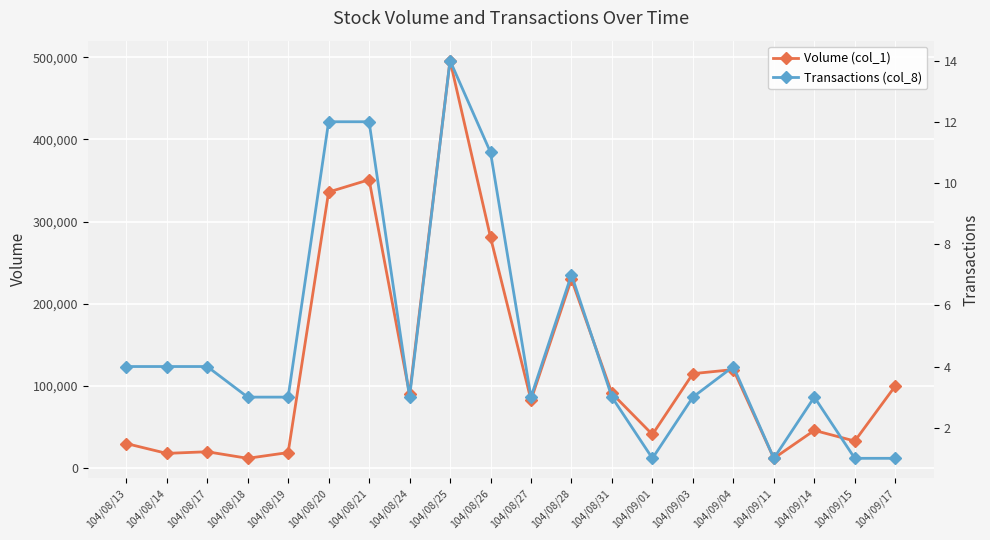

How many interior local valleys does the Transactions (col_8) series have?

4